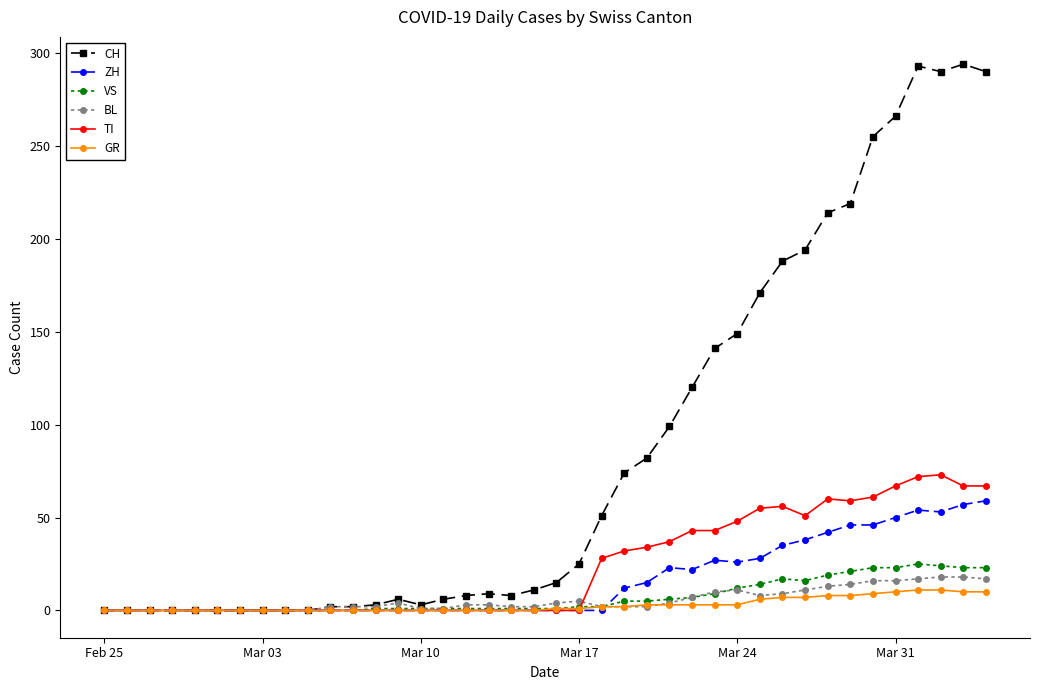

How many series are shown in this chart?

6